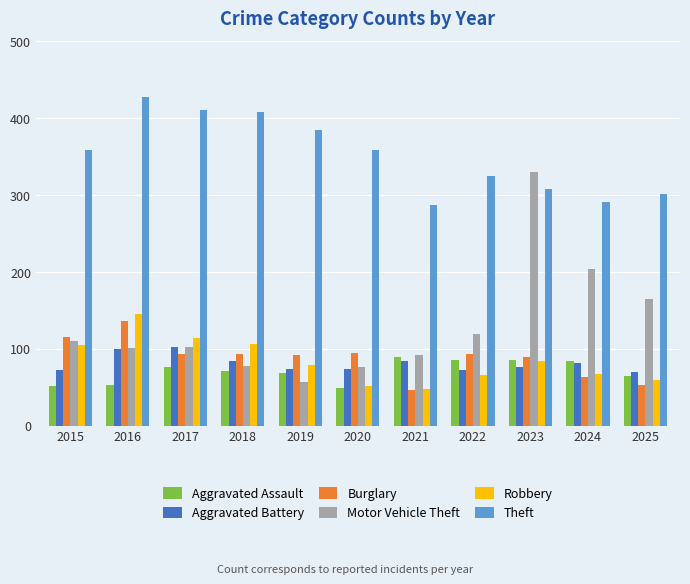

What is the difference between the second highest and minimum values in the Aggravated Battery series?

30